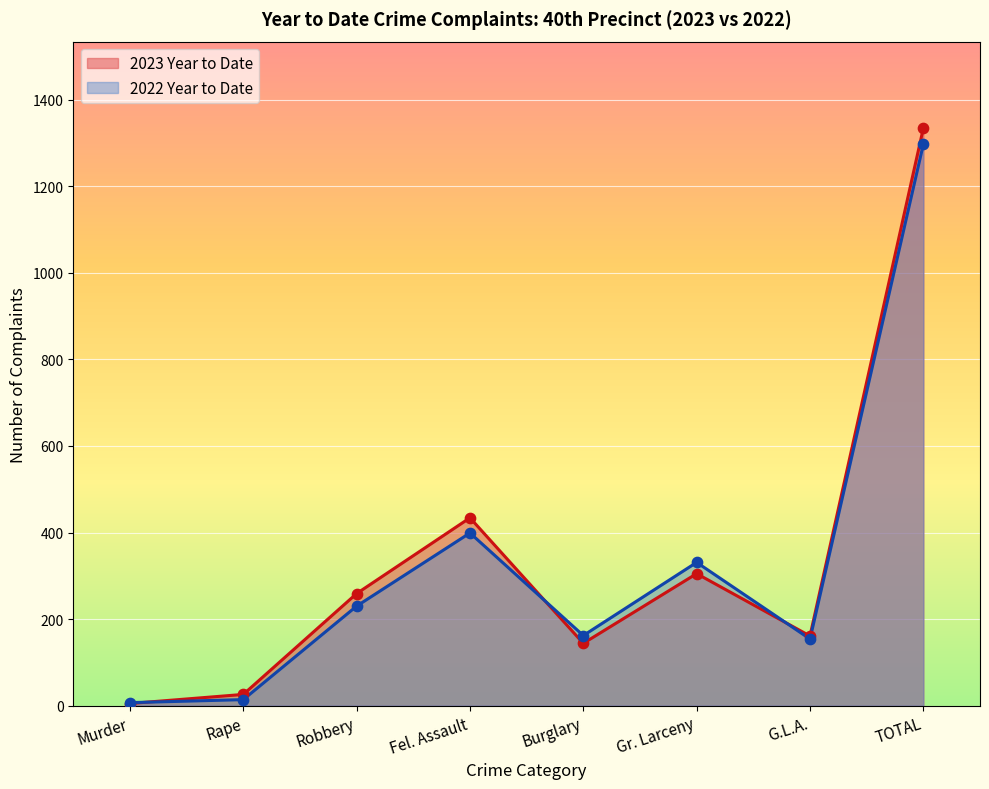

What is the total value across all series at G.L.A.?

315